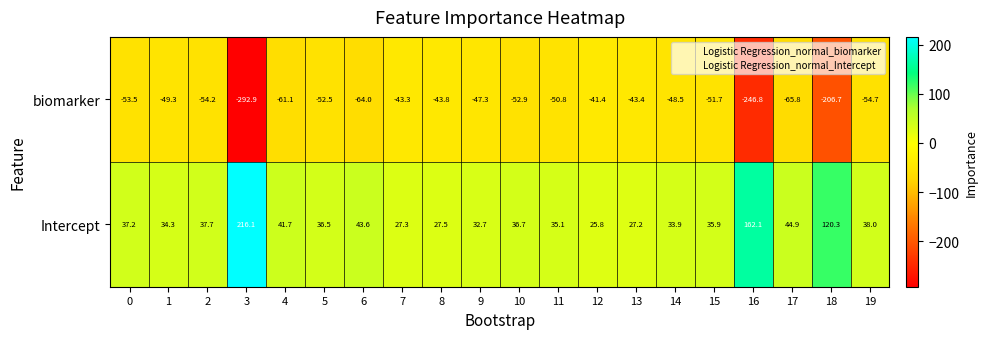

What is the greatest value displayed?

216.1